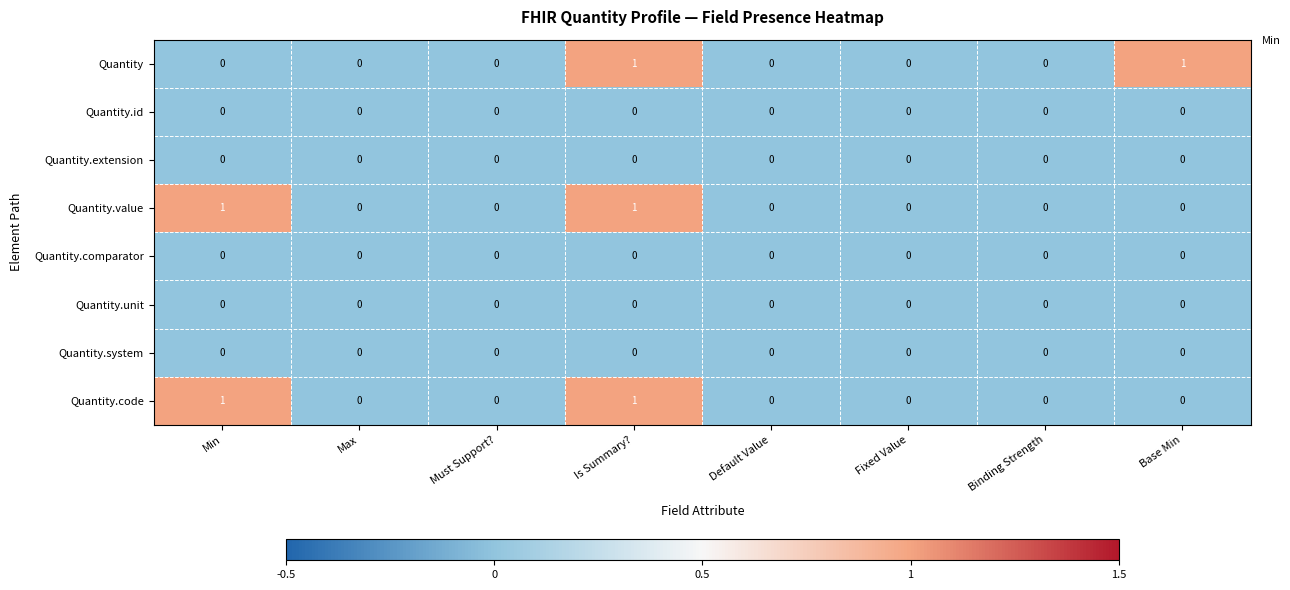

What is the maximum value shown in the chart?

1